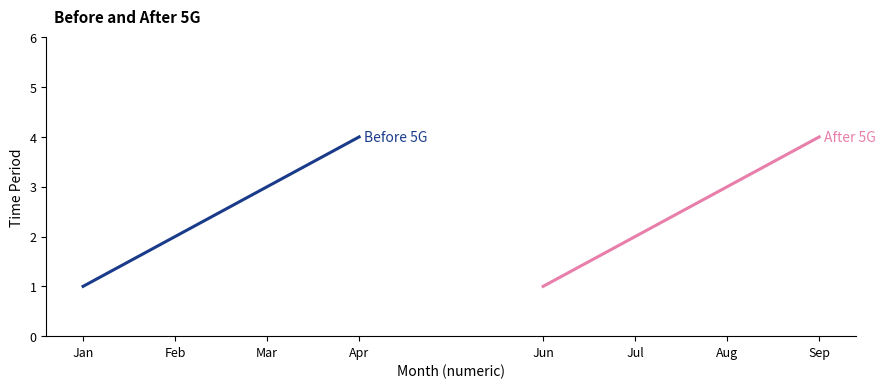

At Feb, list the series in order from smallest to largest.

Before 5G, After 5G